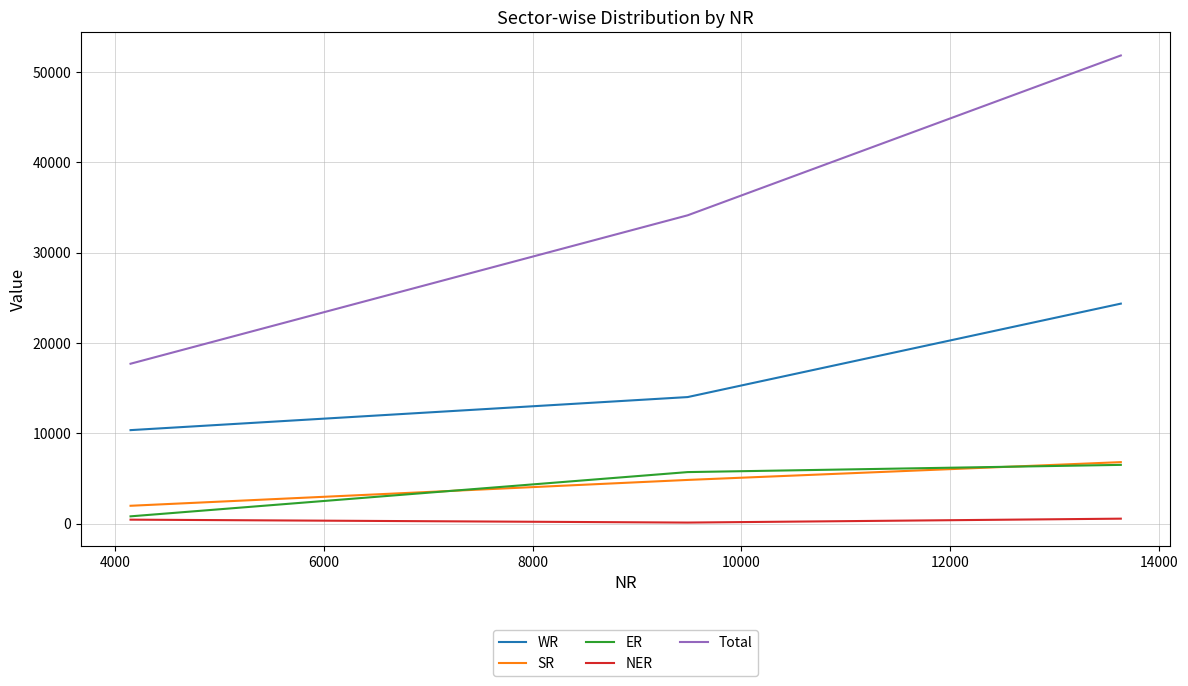

What is the sum of all Total values?

103660